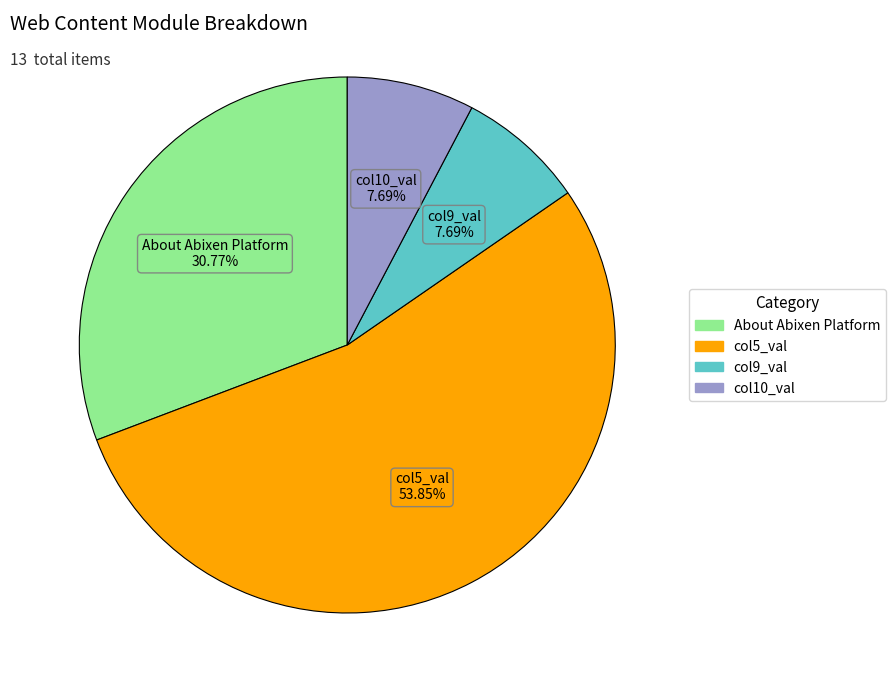

Does any single category account for the majority?

Yes